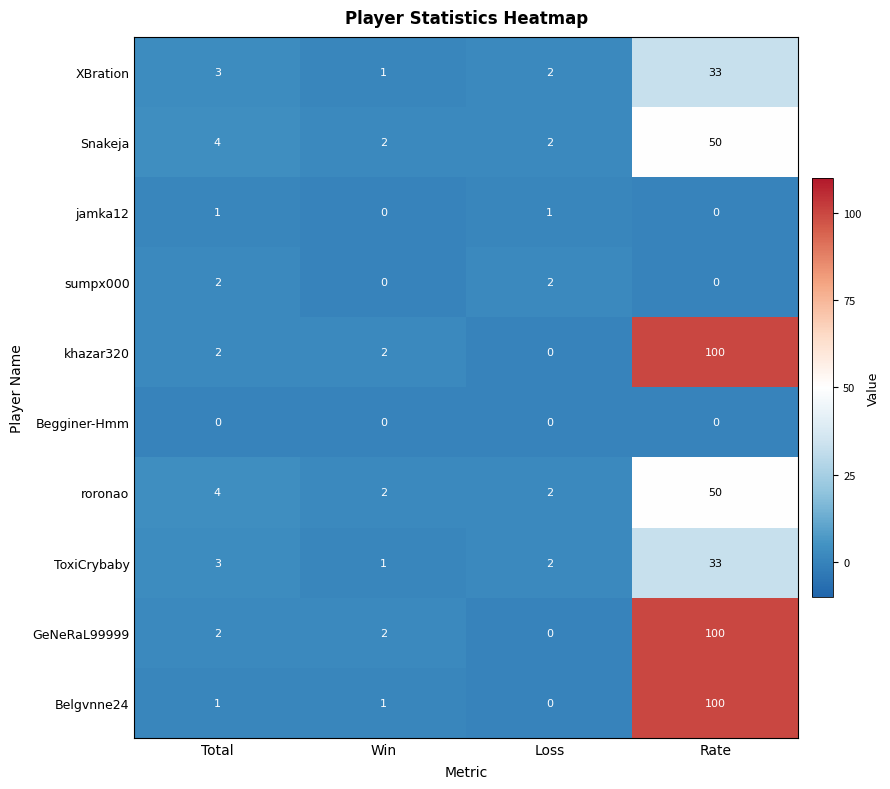

Count the number of data series in this chart.

10